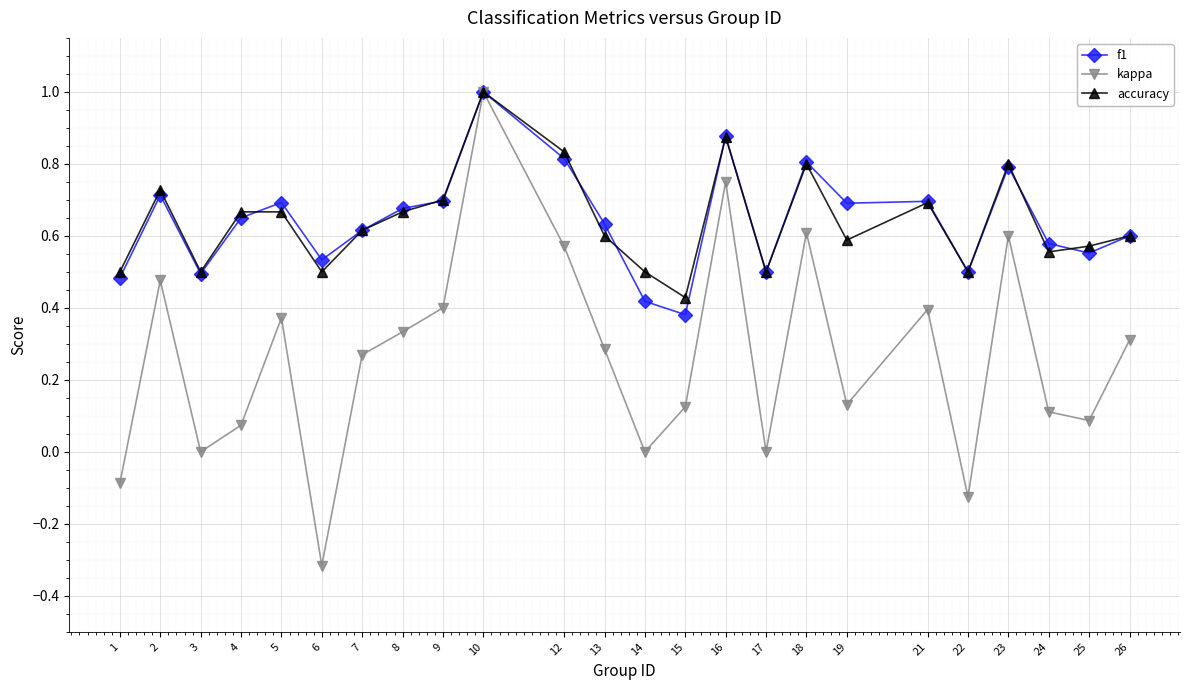

True or false: accuracy has a value of 1.1 at 5.

False